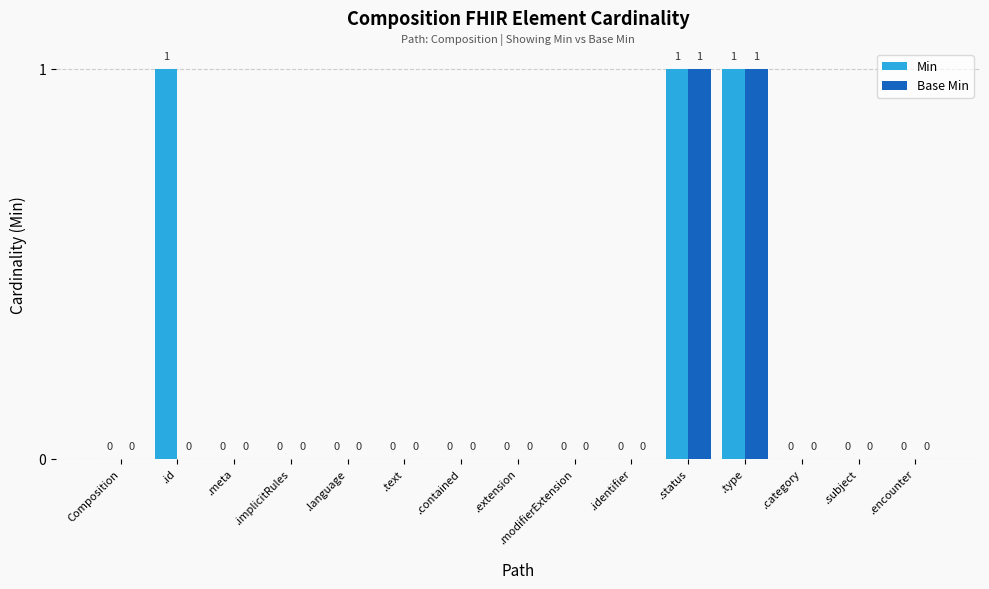

Is the value of Min at .meta greater than the value of Base Min at .type?

No